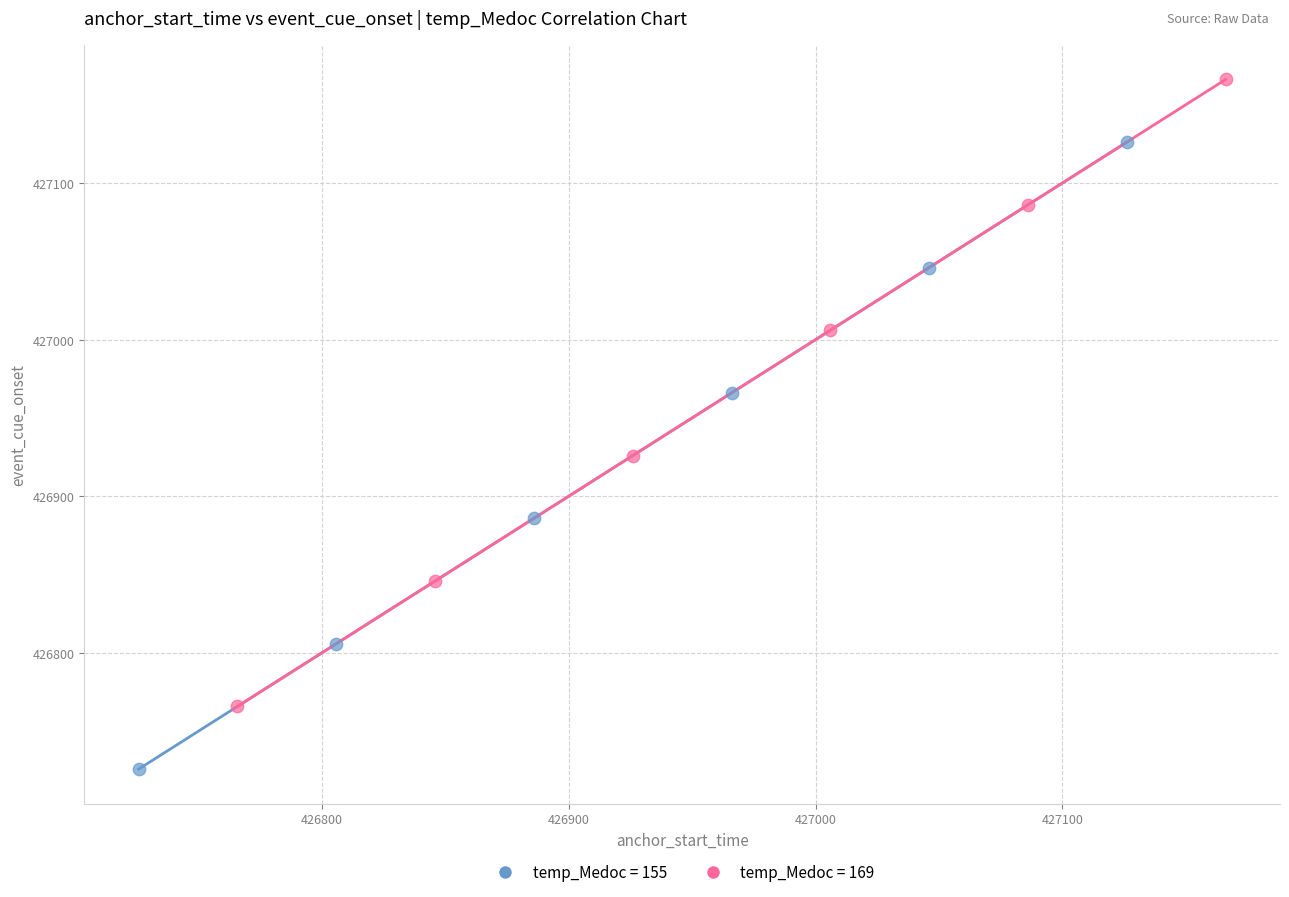

Which series has the largest Y range (max minus min)?

temp_Medoc = 155